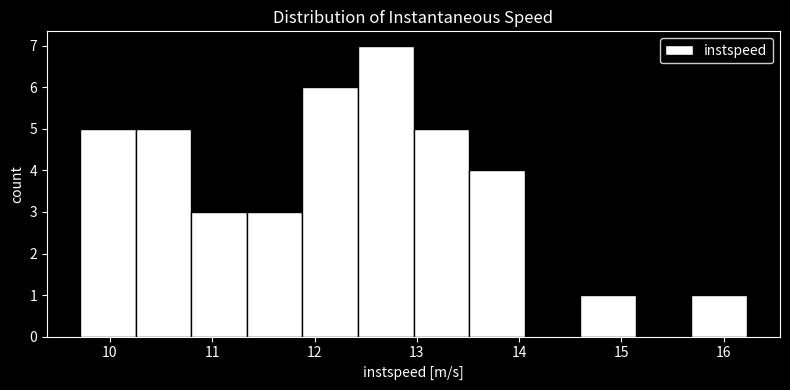

Which range on the x-axis has the tallest bar?

12.4 to 13.0